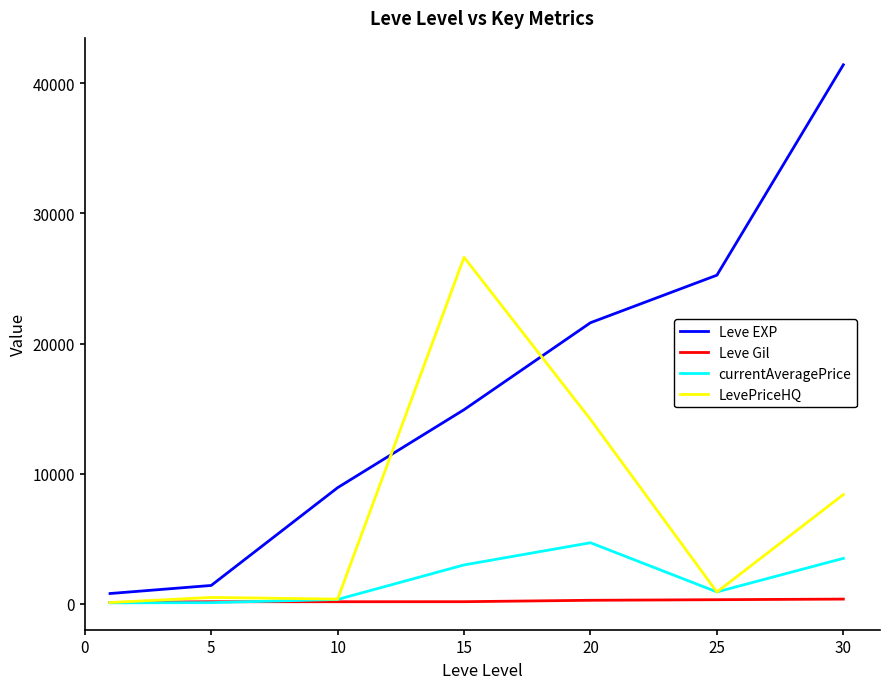

Which series has the largest total across all categories?

Leve EXP